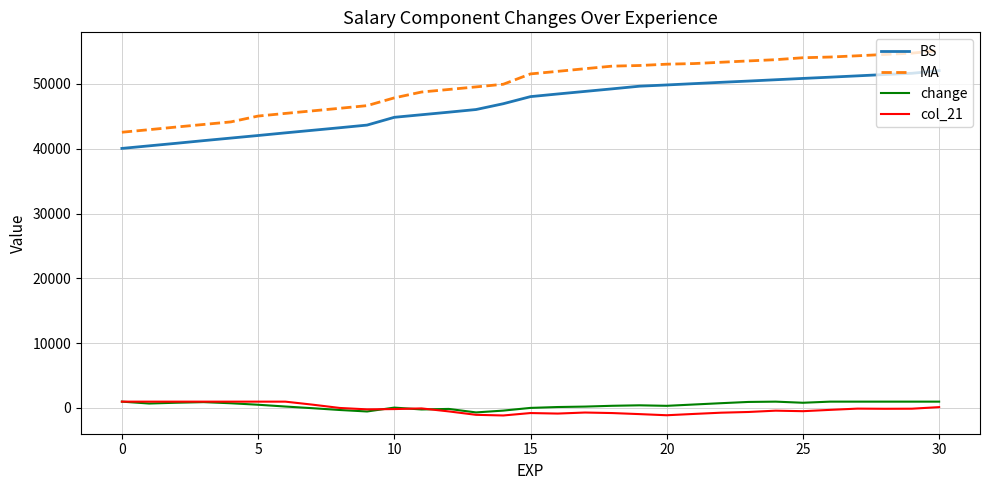

True or false: BS and col_21 intersect in this chart.

False